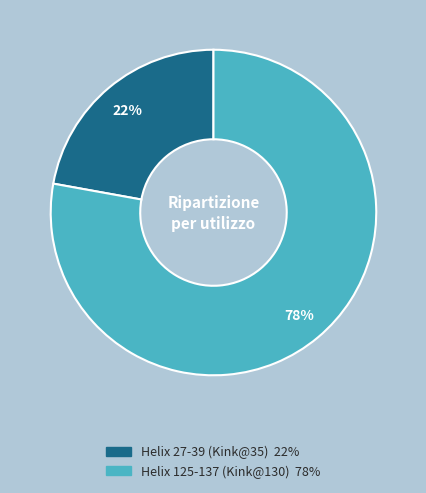

What percentage is the Helix 125-137 (Kink@130) slice, to the nearest percent?

78%